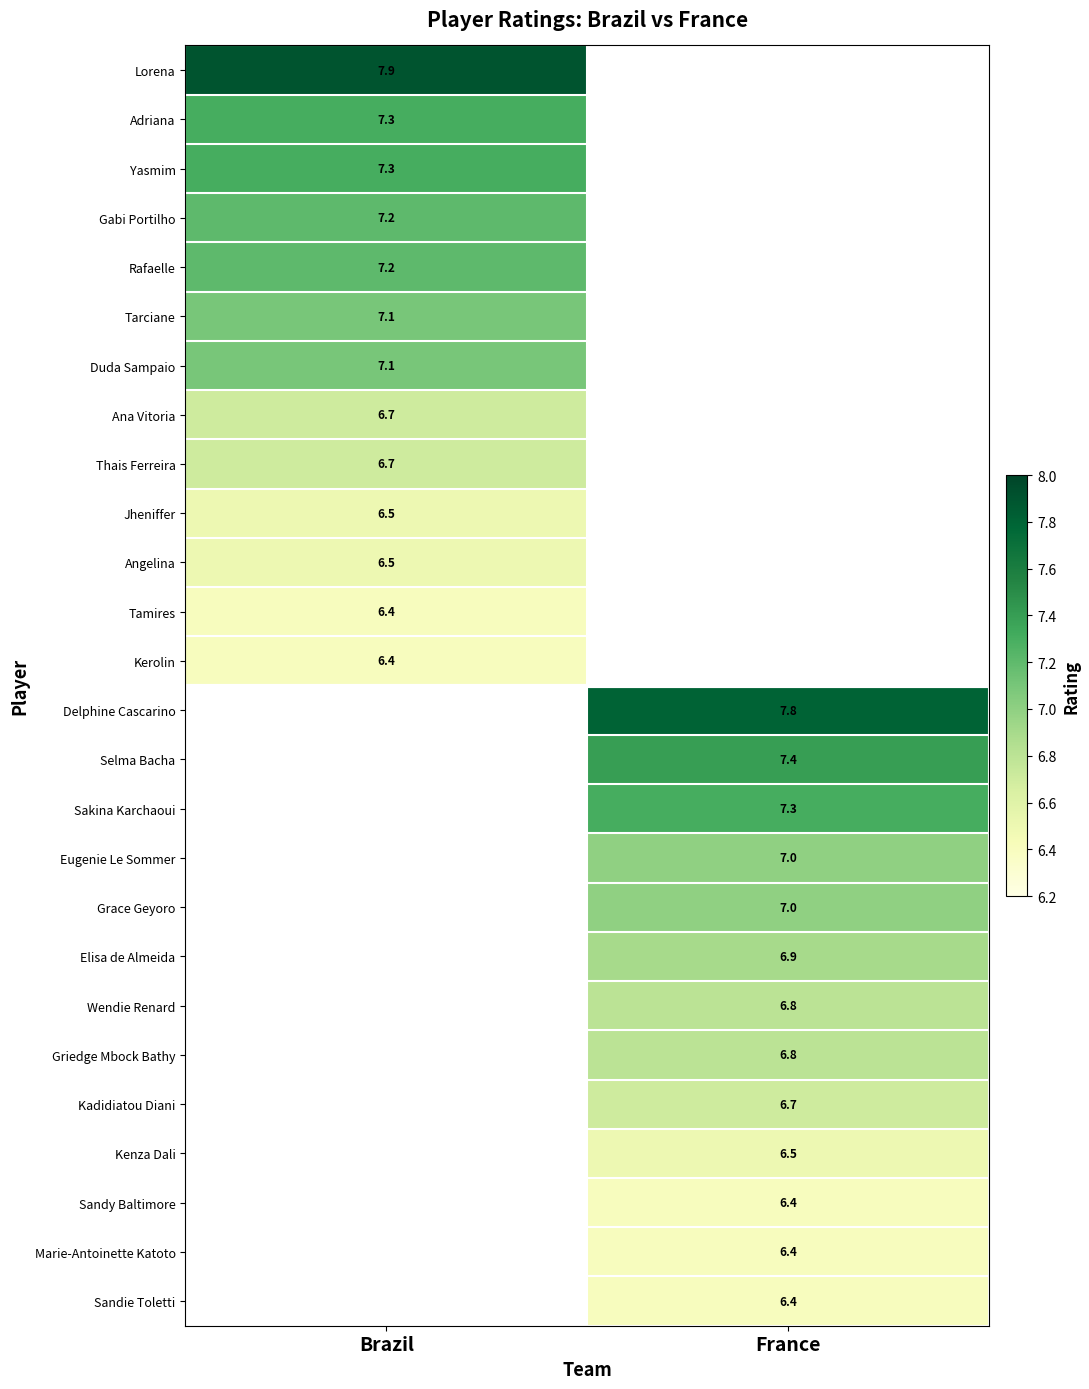

The Ana Vitoria series shows 9.0 at Brazil. True or false?

False